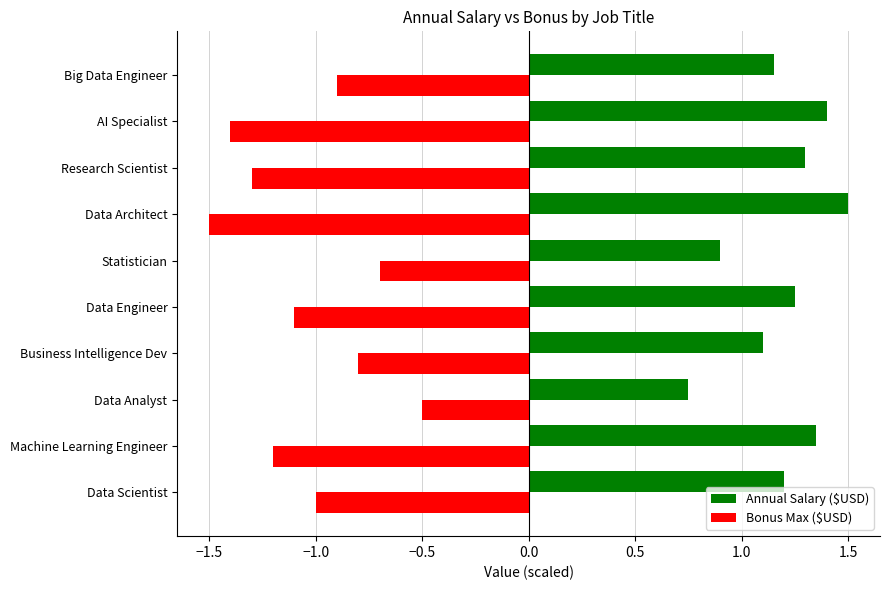

Is it true that Annual Salary ($USD) equals 0.7 at Big Data Engineer?

False